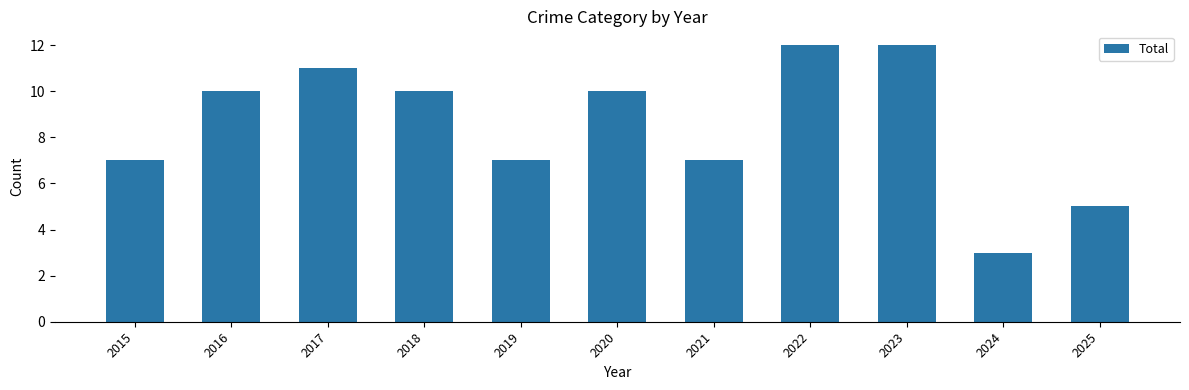

What is the average value?

9